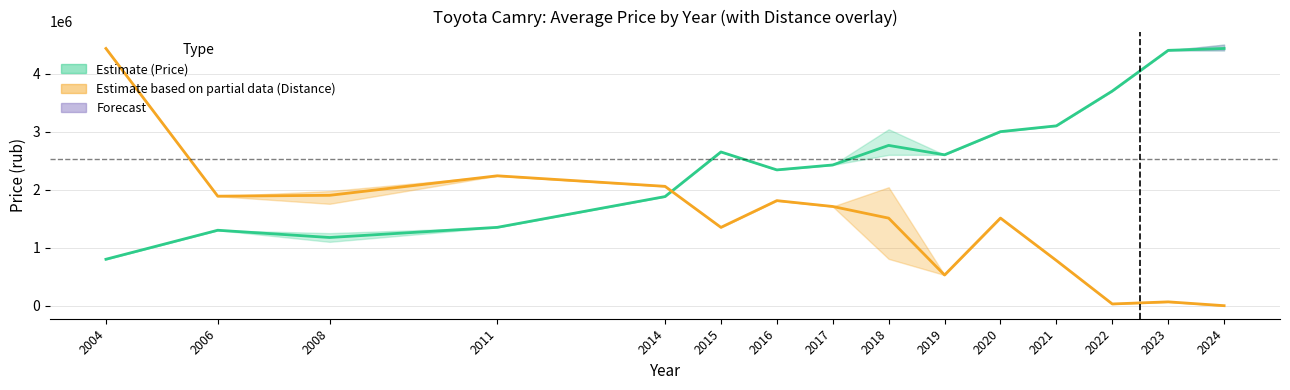

Rank the series by their average value, from lowest to highest.

Avg Distance (Partial), Avg Price (Estimate)